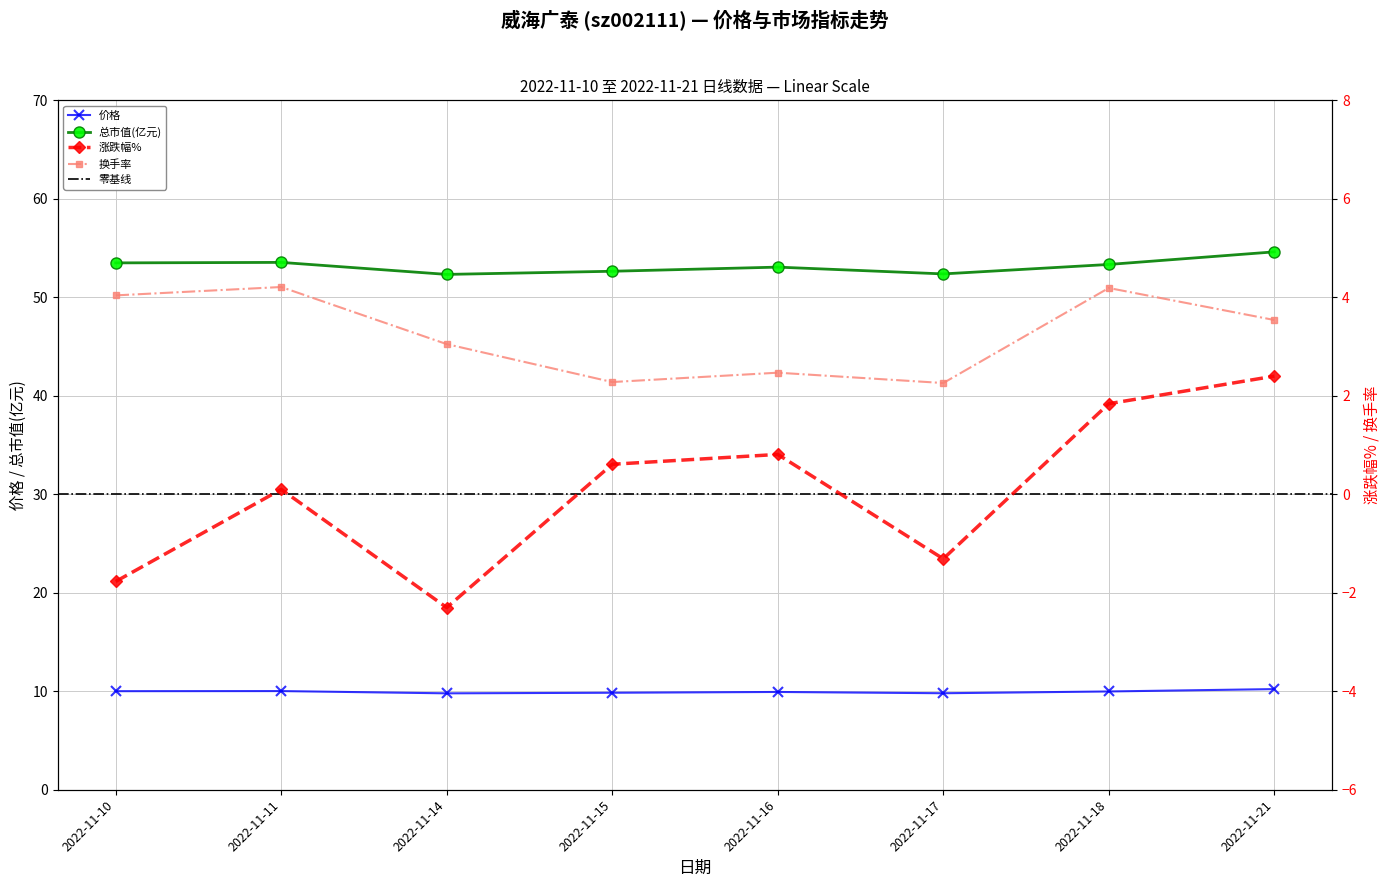

In 价格, how many points are higher than both neighbors (excluding endpoints)?

2